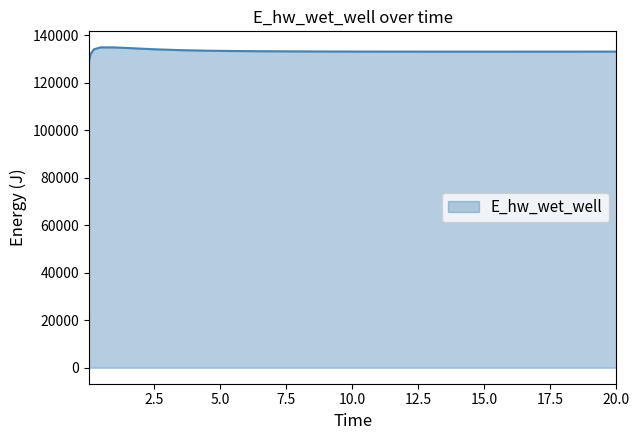

What is the minimum value shown in the chart?

129163.8